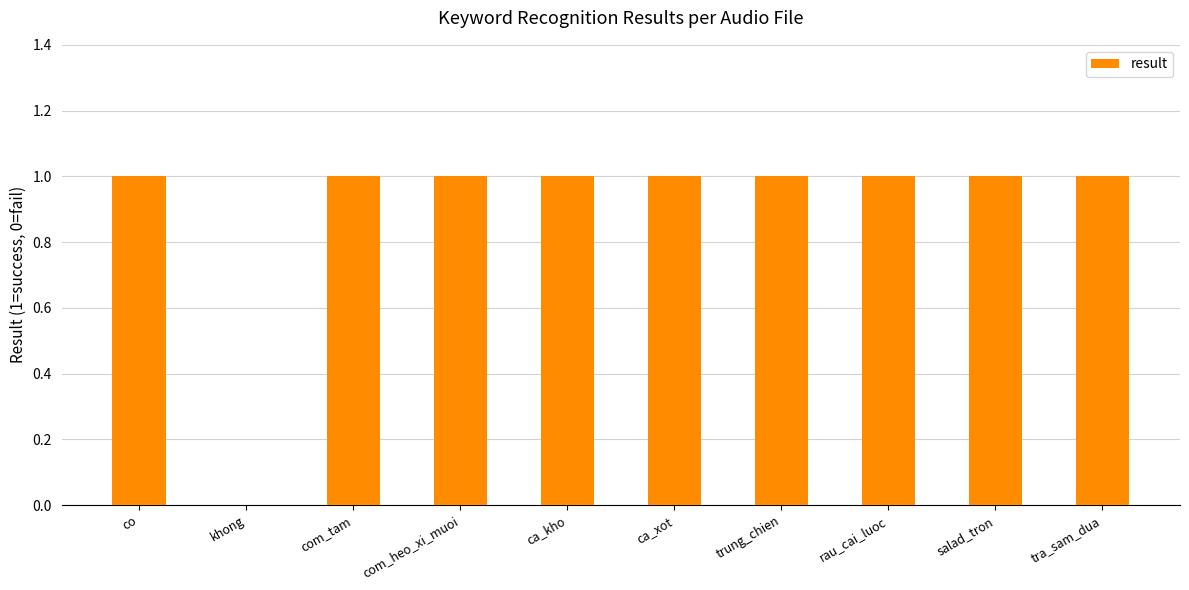

The value at tra_sam_dua is 2. True or false?

False